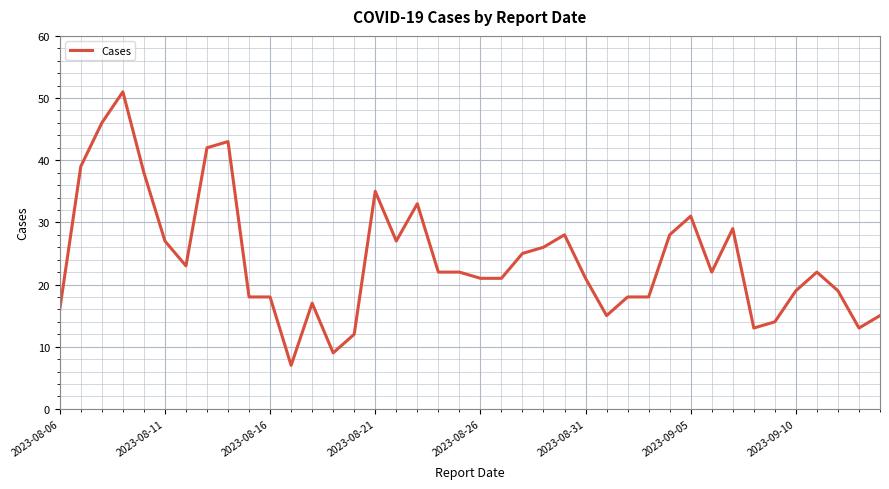

What is the smallest value displayed?

7